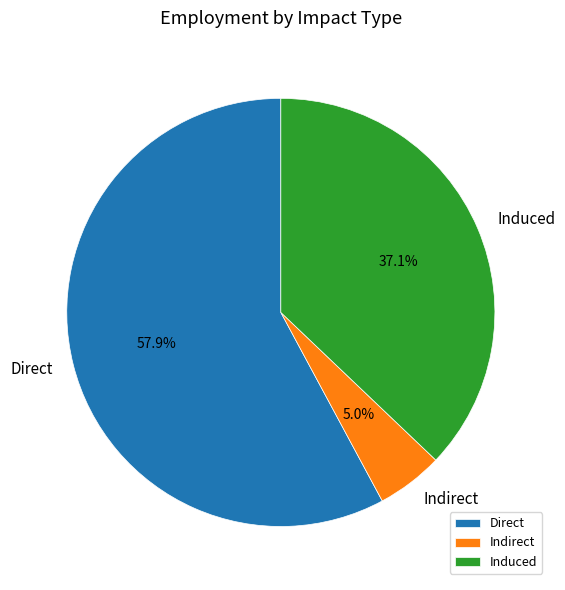

Is it true that Direct is 58% of the pie?

True